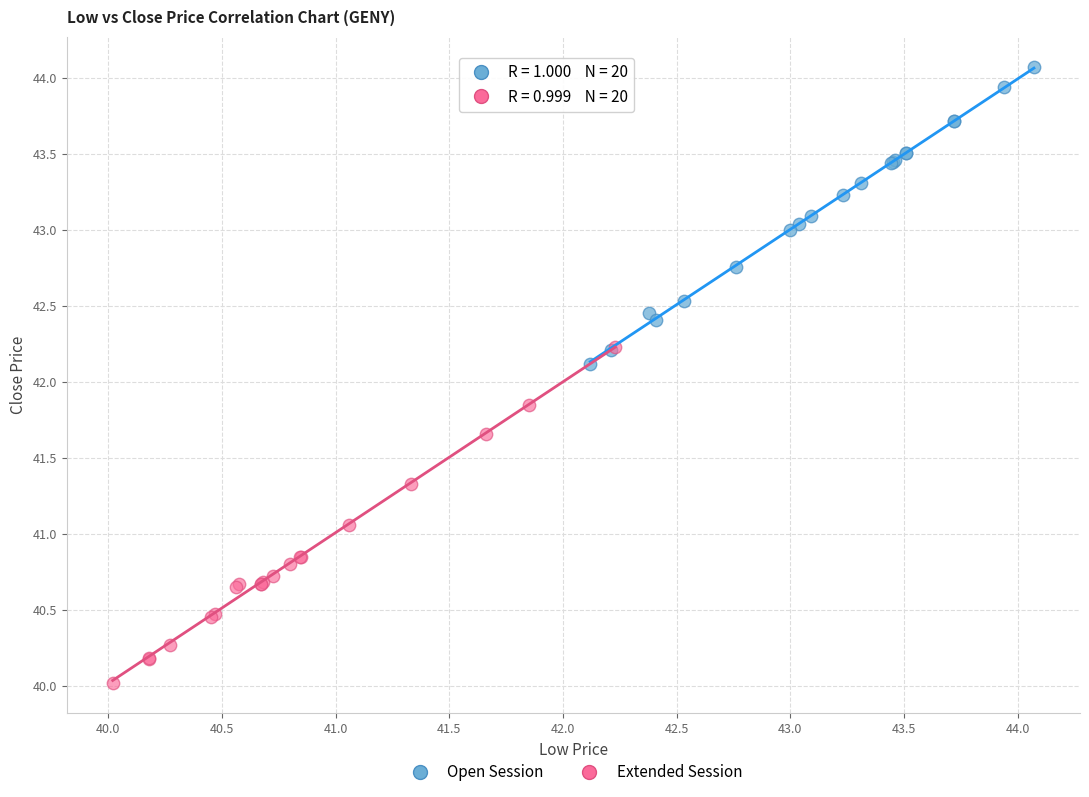

Which series has the largest Y range (max minus min)?

Extended Session